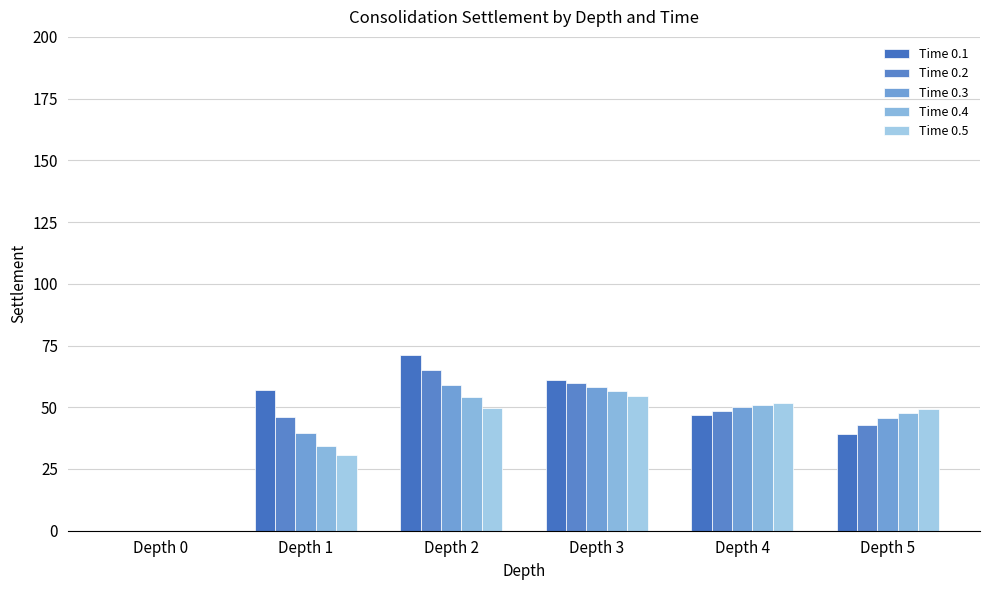

How many values in Time 0.1 are above zero?

5